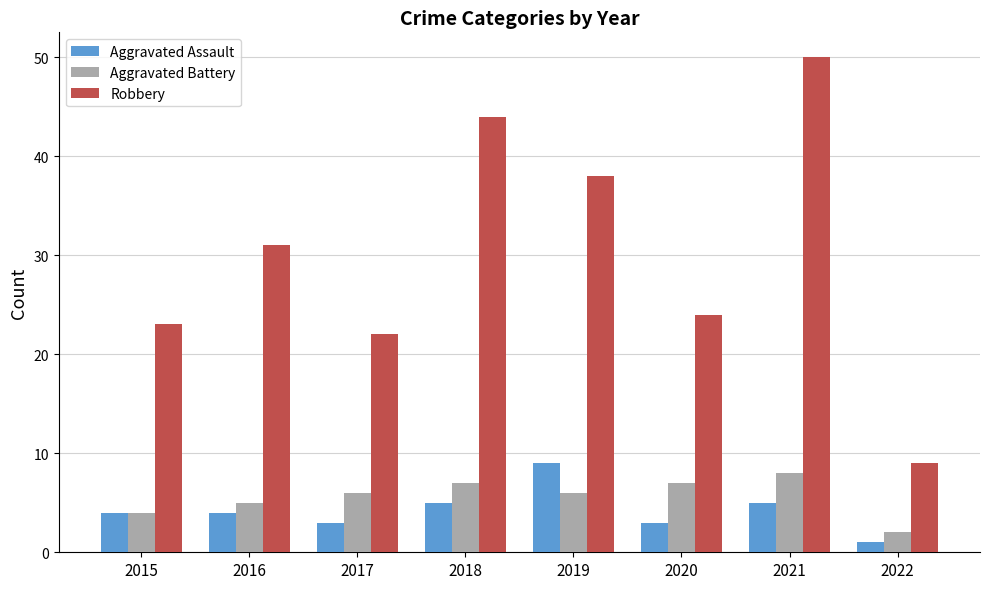

What is the difference between the Robbery values at 2022 and 2019?

29